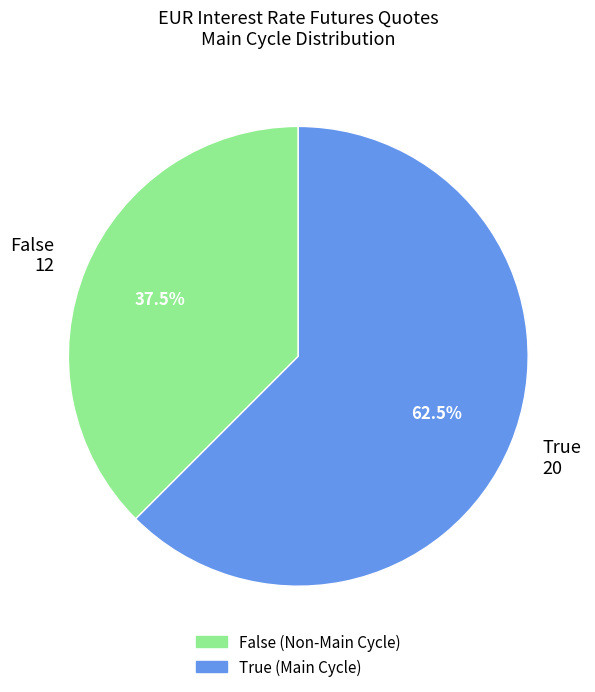

What percentage is NOT represented by False 12?

62.5%